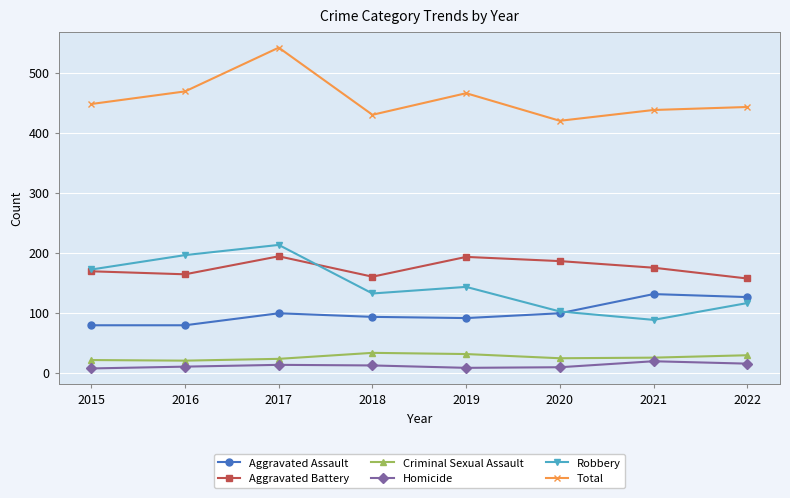

What are all the series names shown in the legend?

Aggravated Assault, Aggravated Battery, Criminal Sexual Assault, Homicide, Robbery, Total